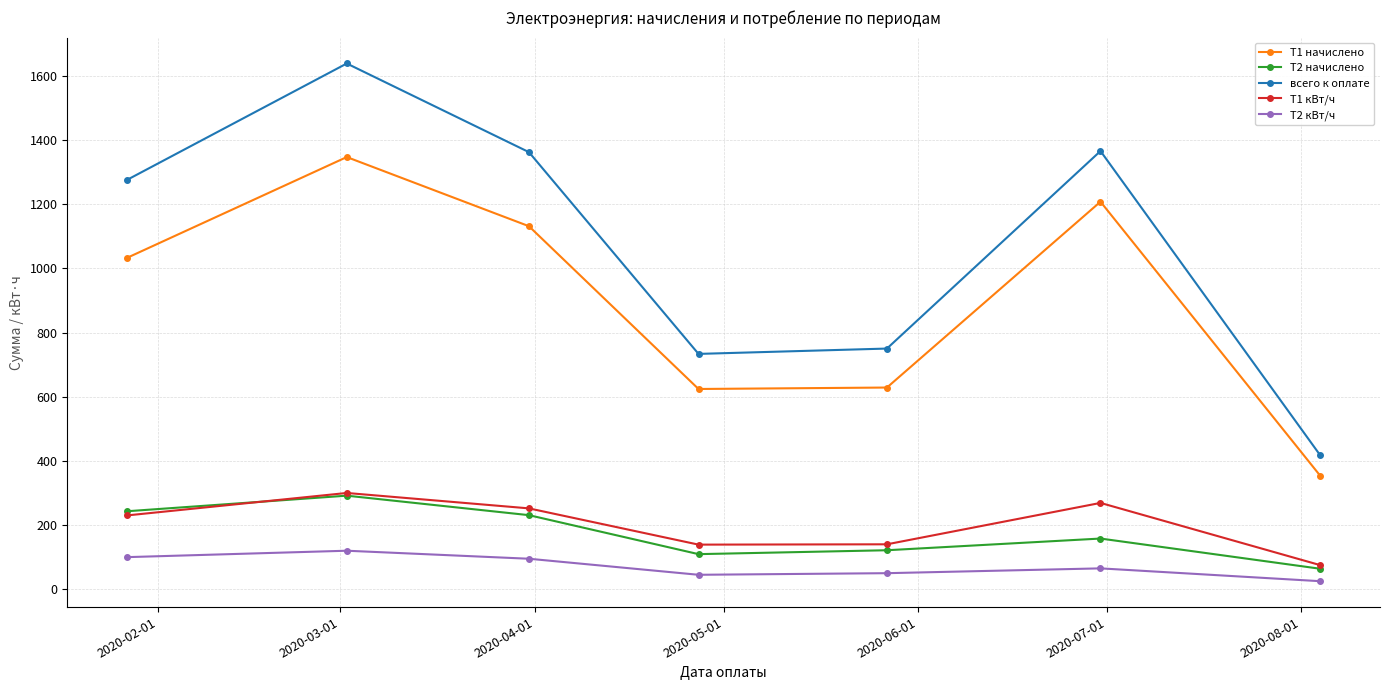

True or false: Т2 кВт/ч and Т1 кВт/ч cross at least once.

False